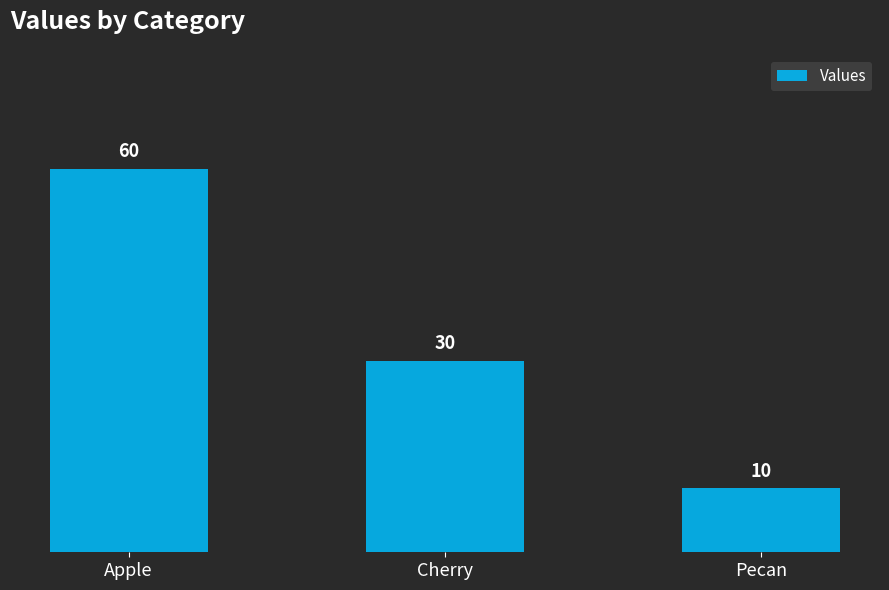

List the labels in order of value, largest first.

Apple, Cherry, Pecan